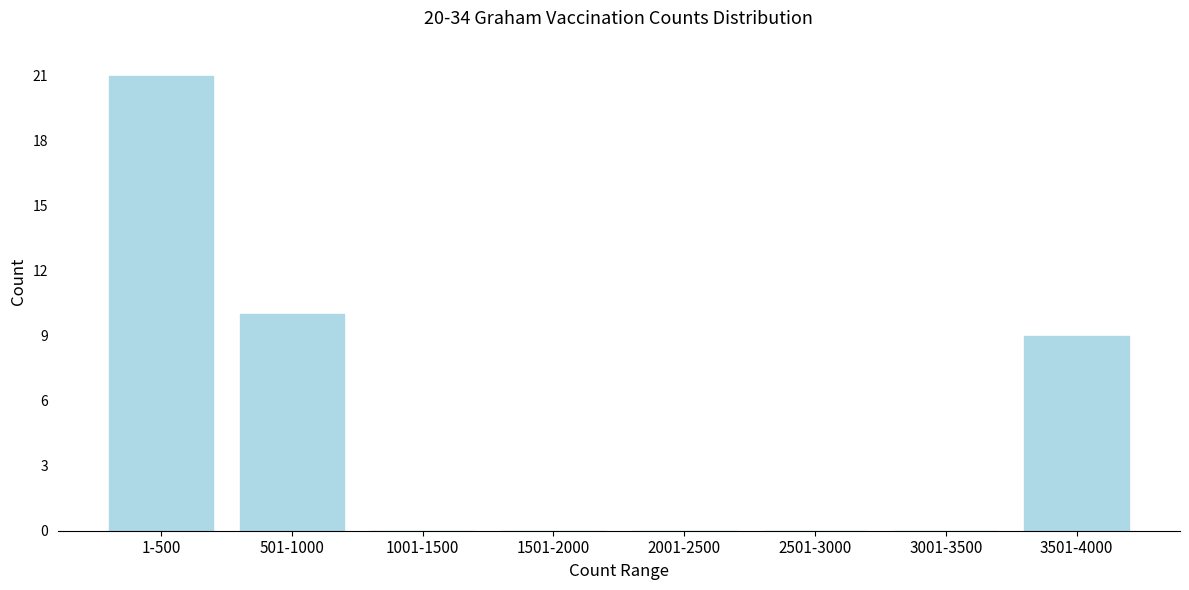

Reading left to right, list all the values displayed in this chart.

1-500=21	501-1000=10	1001-1500=0	1501-2000=0	2001-2500=0	2501-3000=0	3001-3500=0	3501-4000=9